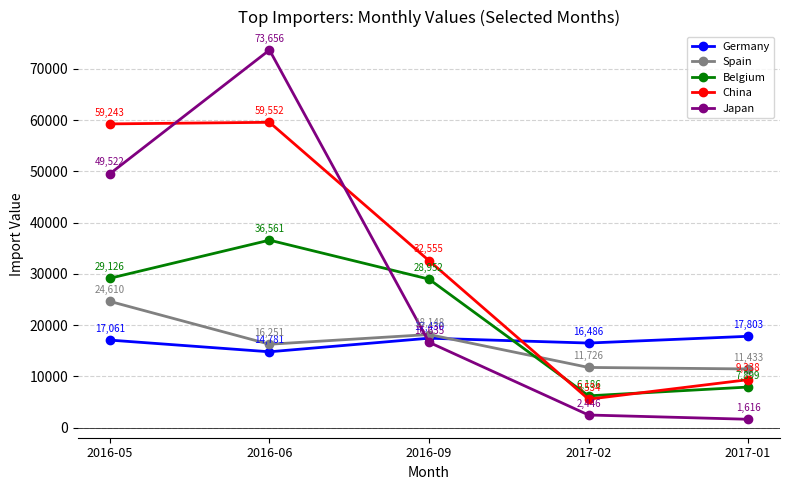

What position from the left is 2016-05?

1